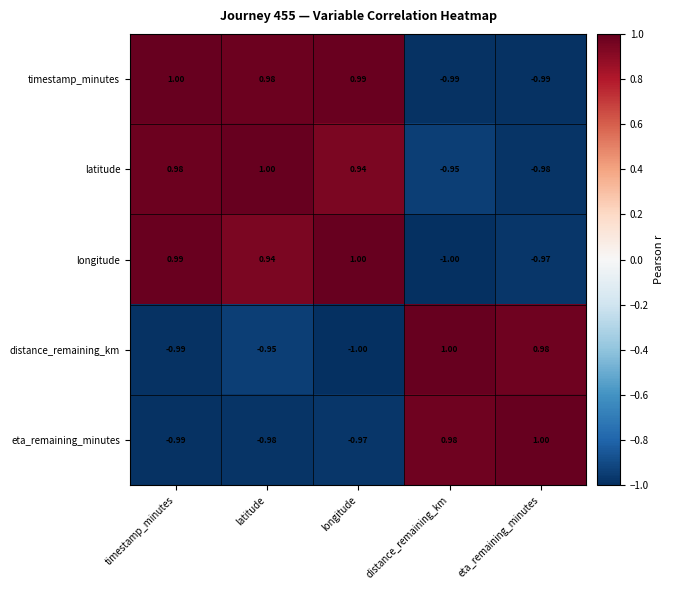

Rank the categories by eta_remaining_minutes value from highest to lowest.

eta_remaining_minutes, distance_remaining_km, longitude, latitude, timestamp_minutes